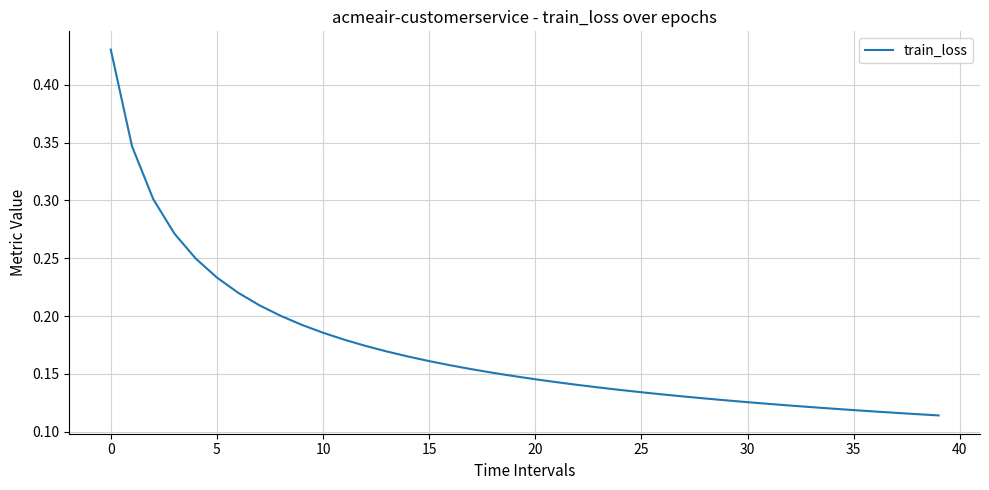

Count the values in the range 0 to 1.

40